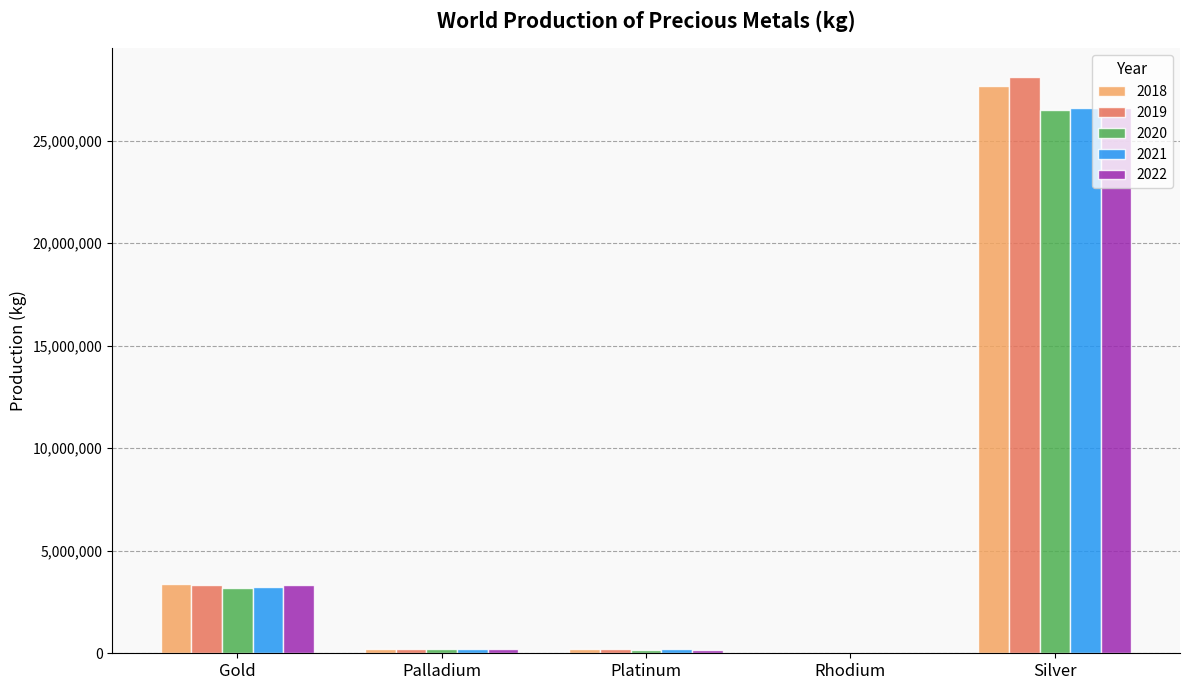

Are the bars grouped side by side (vs. stacked)?

Yes